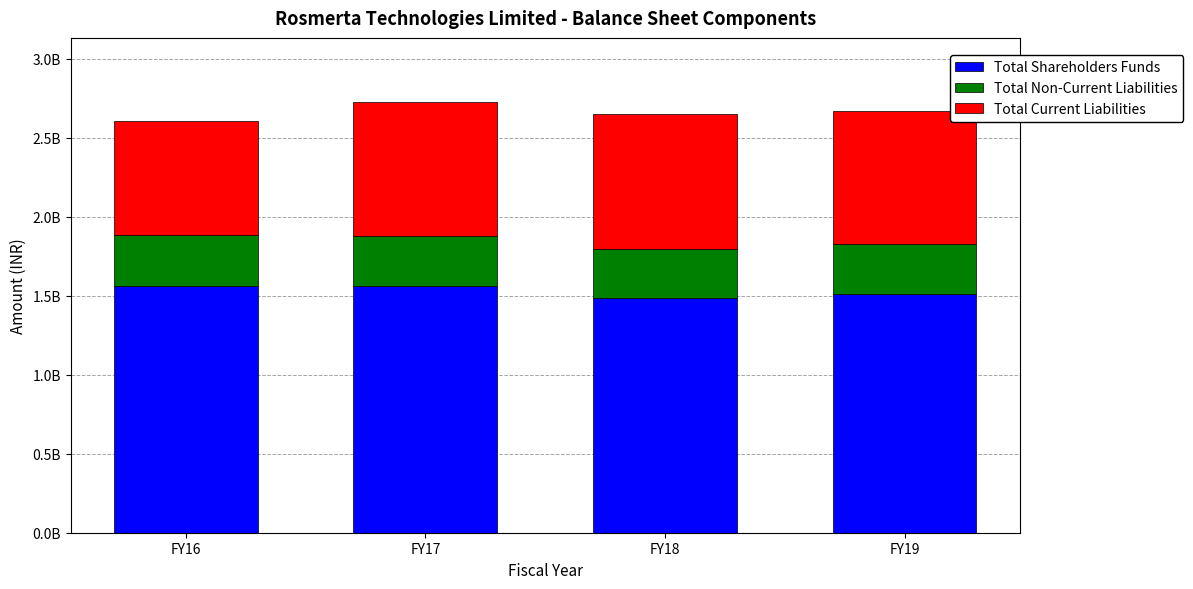

Where is Total Non-Current Liabilities nearest to the value 315873500?

FY19